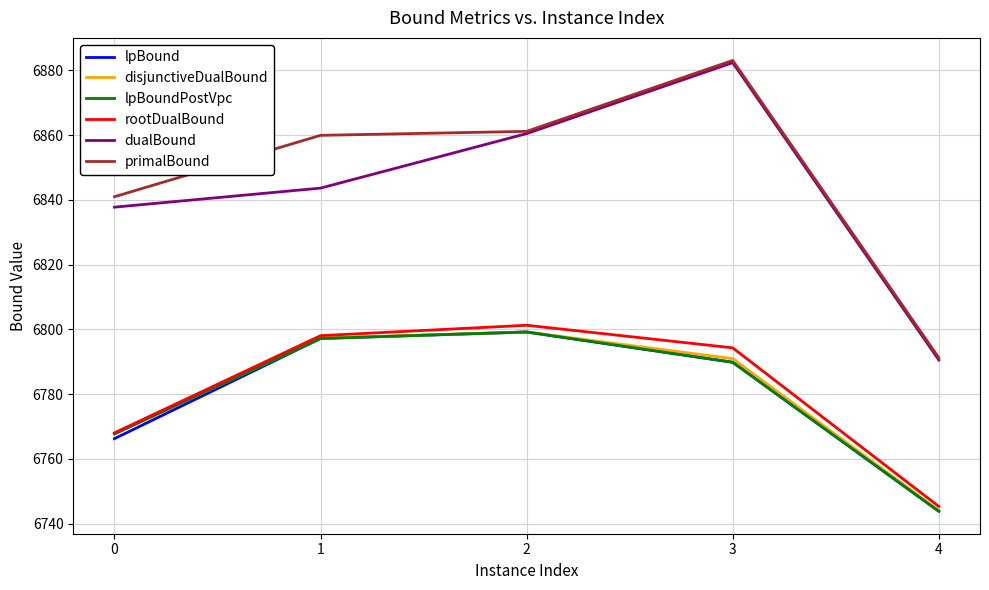

Is it true that lpBoundPostVpc equals 3540.7 at 3?

False